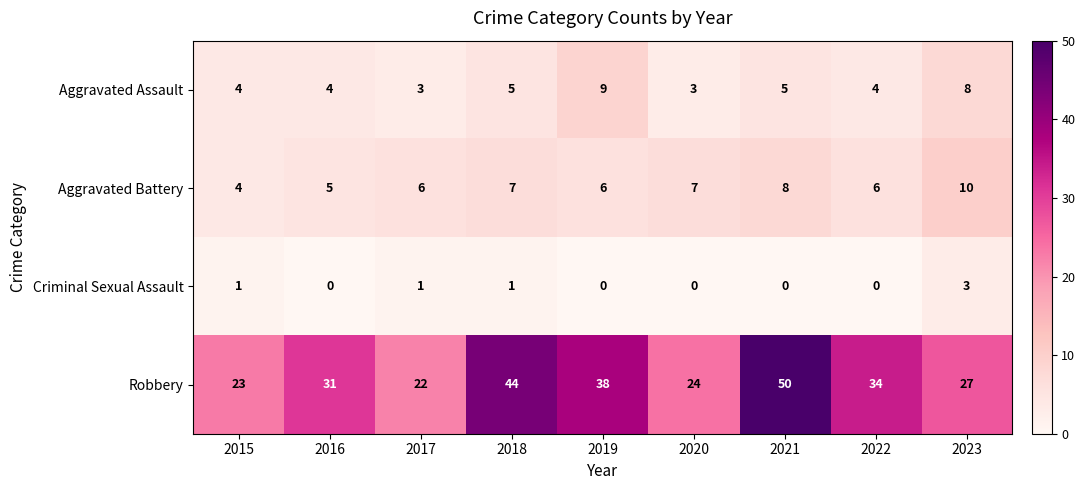

Rank the series by their maximum value, from lowest to highest.

Criminal Sexual Assault, Aggravated Assault, Aggravated Battery, Robbery